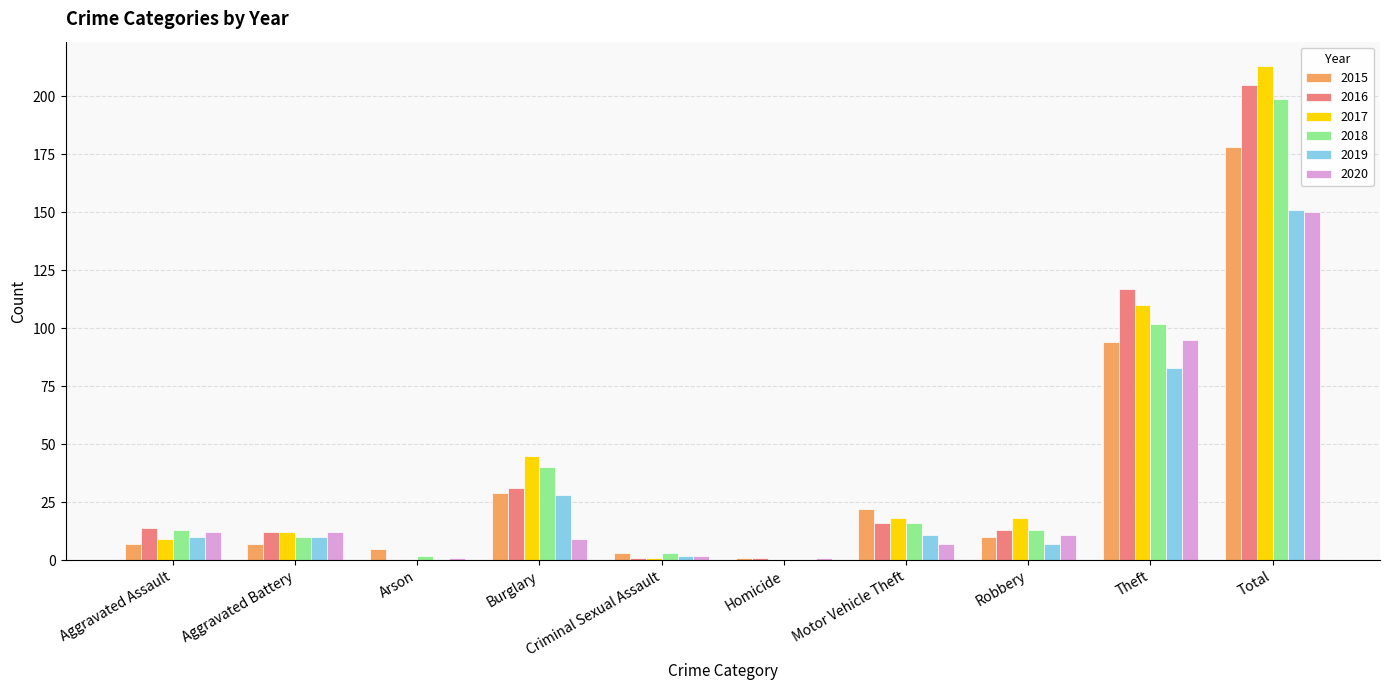

At which label is 2015 closest to 89?

Theft